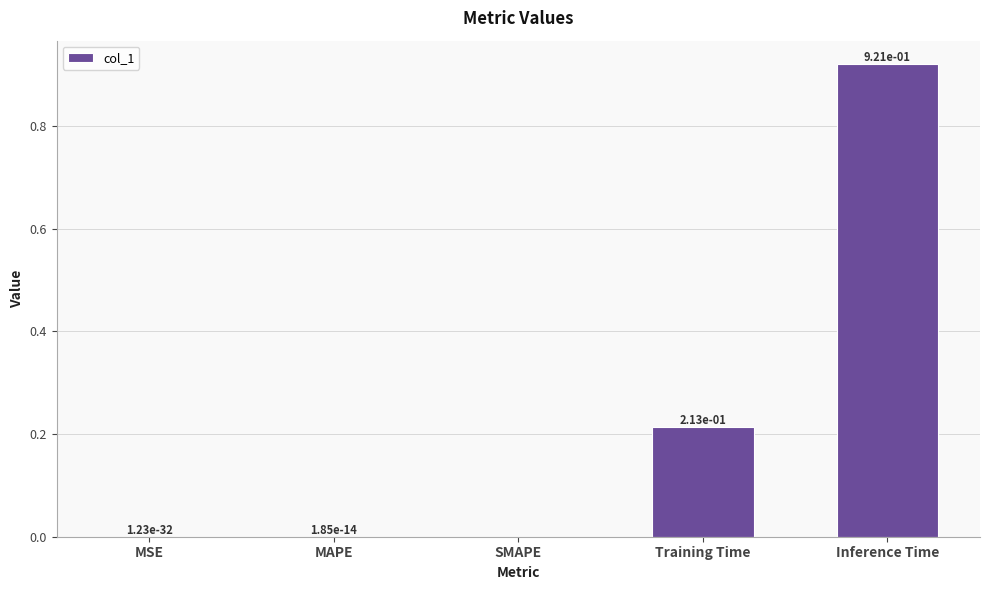

What is the sum of all values?

1.1